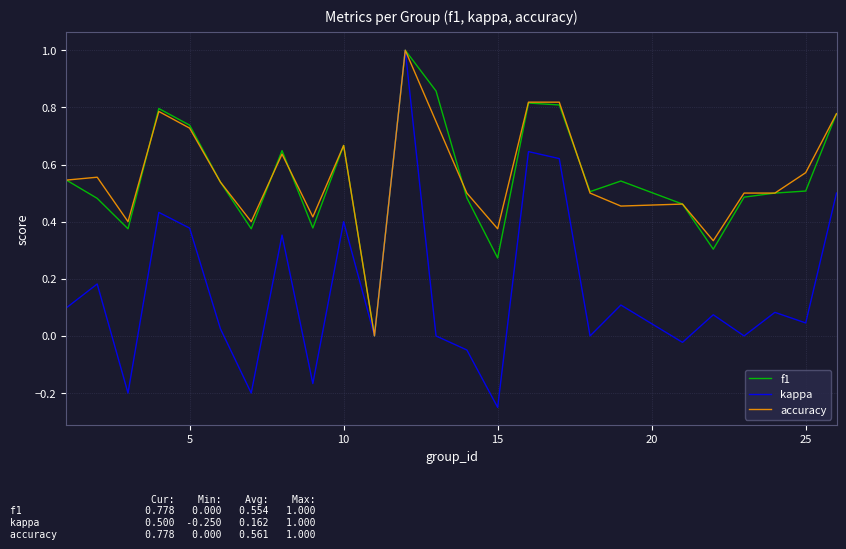

Does the chart display data point markers on the line(s)?

No